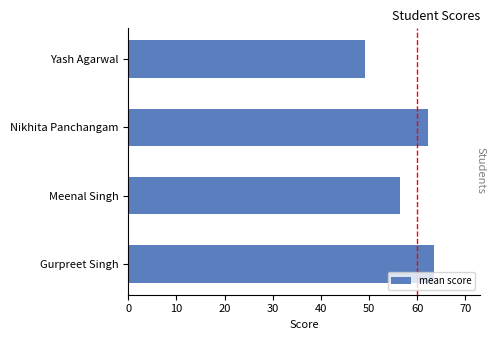

What is the sum of all values?

231.5